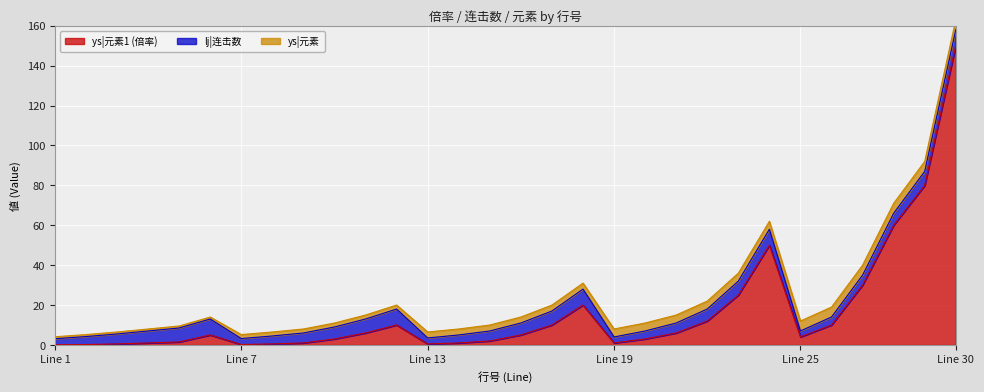

What is the total value across all series at 3?

6.5